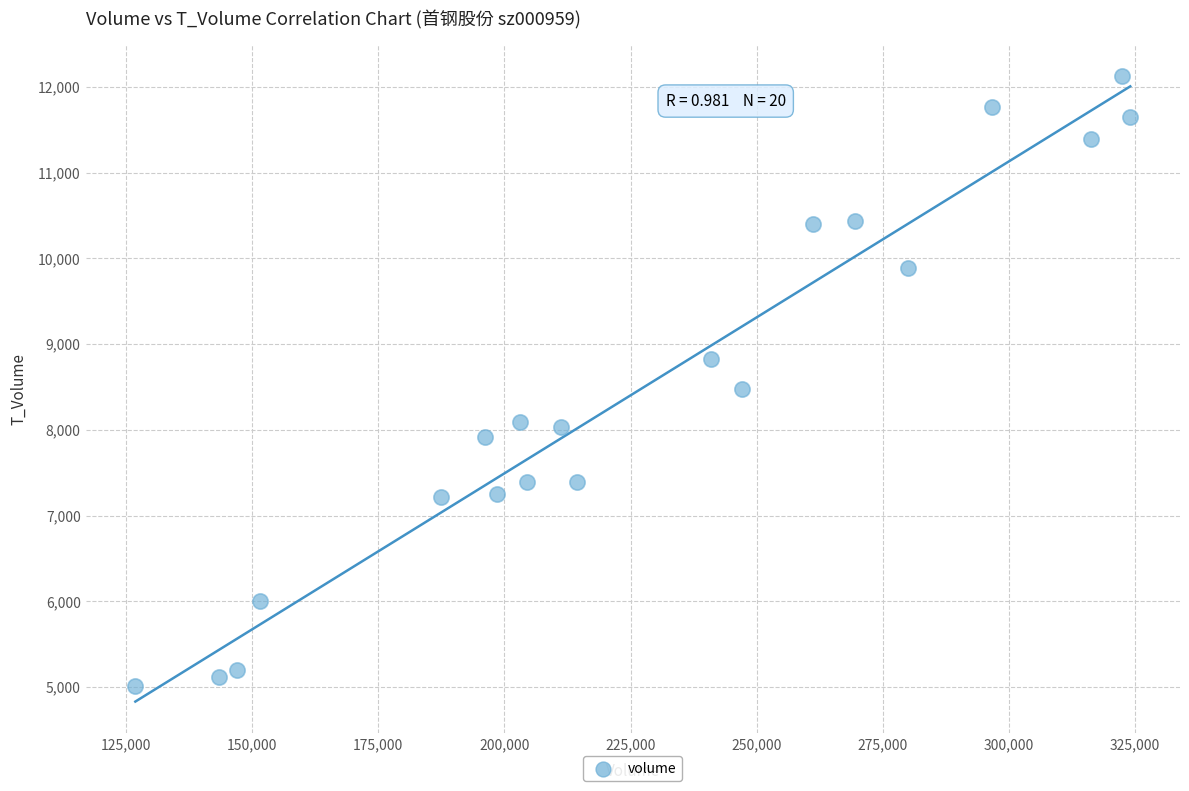

What is the range of Y values (max minus min)?

7120